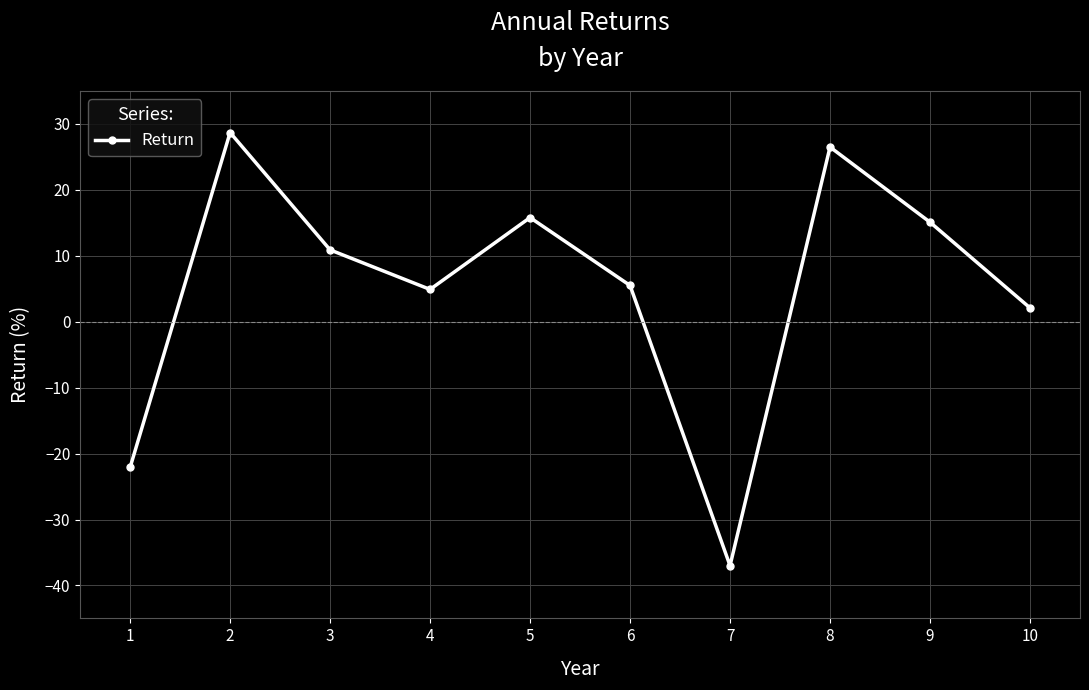

Which has a higher value, 8 or 10?

8